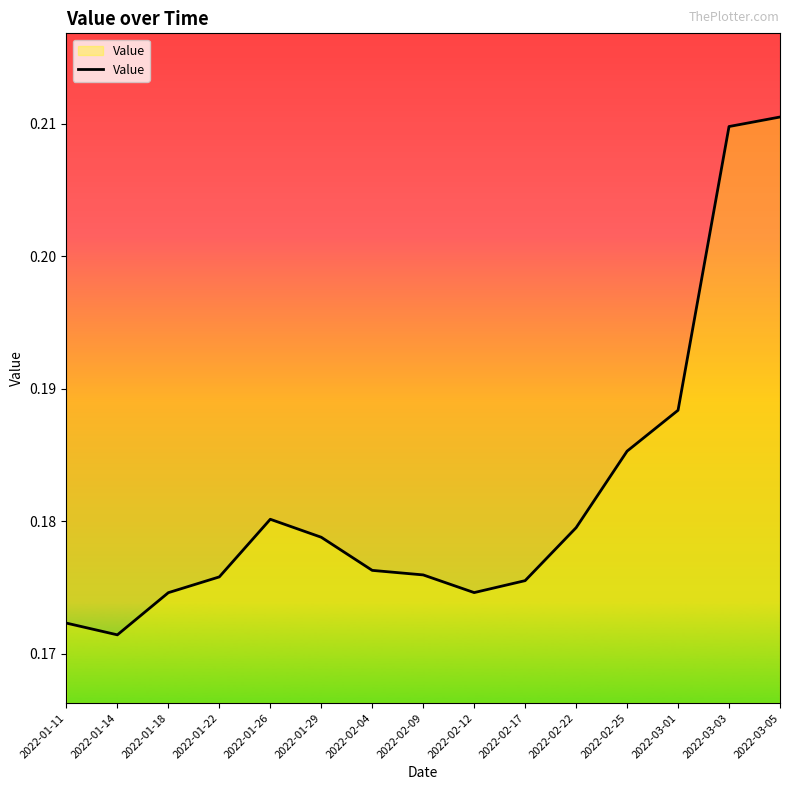

What position from the left is 2022-01-18?

3